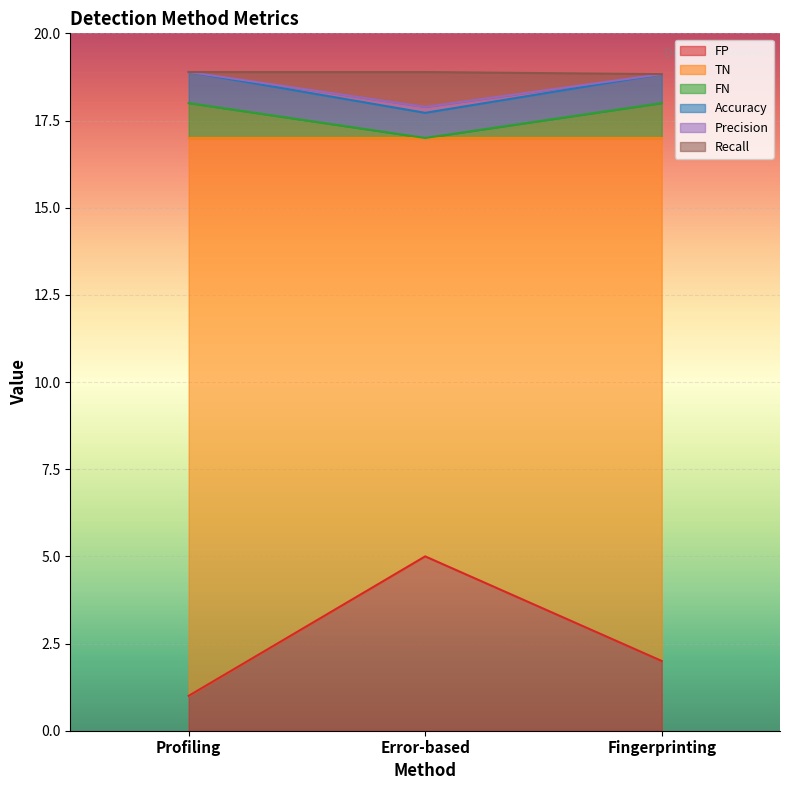

What is the minimum value for FP?

1.0